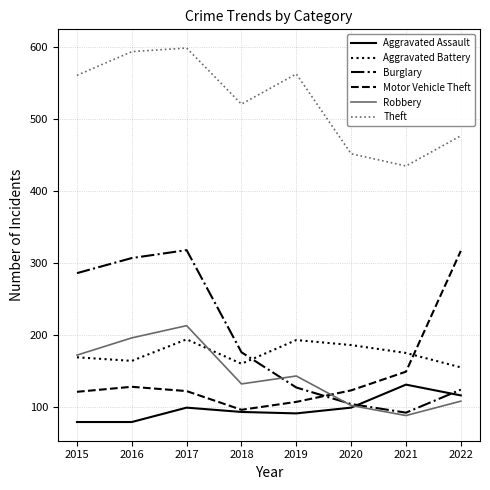

At which label is Motor Vehicle Theft closest to 206?

2021